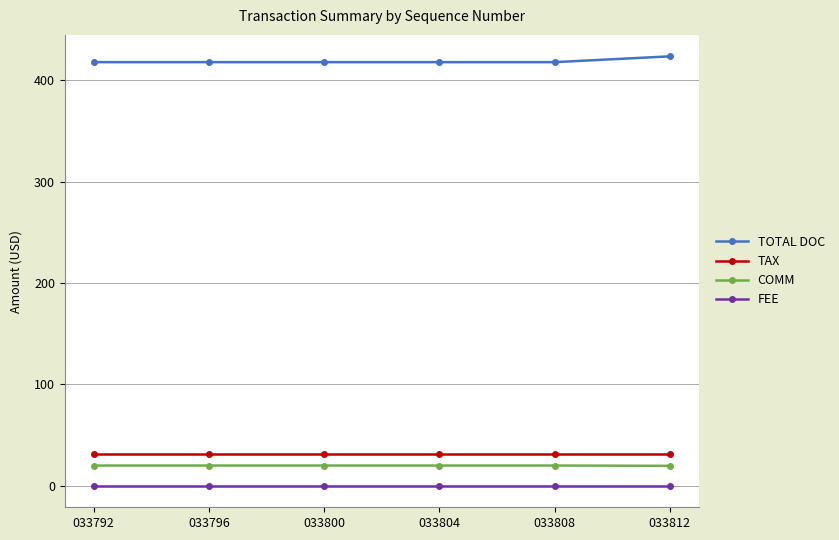

The value of TAX at 033800 is 31.0. True or false?

True